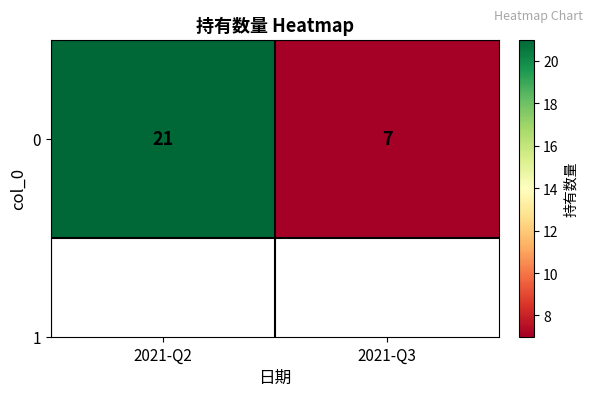

Where is the data nearest to the value 14?

2021-Q2